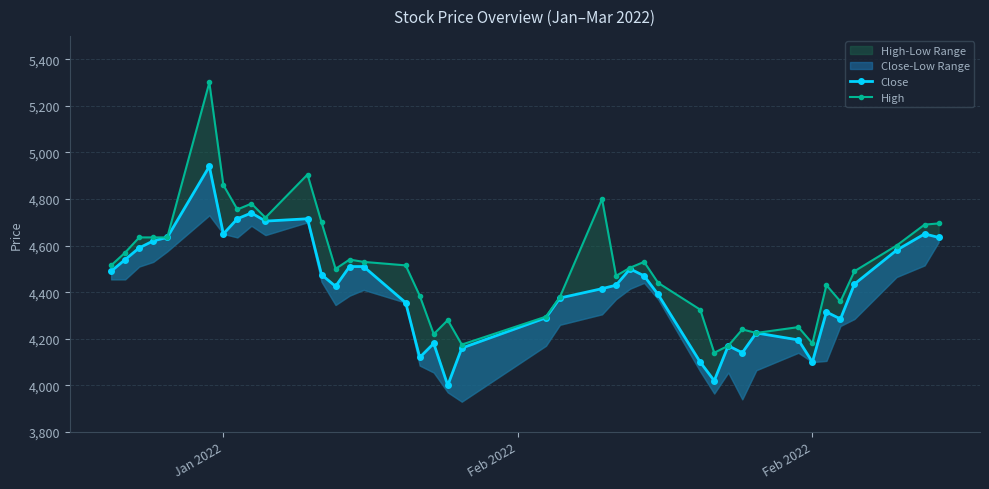

Reading right to left, extract all data points from this chart.

Close: 4635	4650	4580	4435	4285	4315	4100	4195	4225	4140	4170	4020	4100	4390	4470	4500	4430	4415	4375	4290	4160	4000	4180	4120	4355	4510	4510	4425	4475	4715	4705	4740	4715	4650	4940	4635	4620	4590	4540	4490
High: 4695	4690	4600	4490	4360	4430	4180	4250	4225	4240	4170	4140	4325	4440	4530	4505	4470	4800	4380	4295	4175	4280	4220	4385	4515	4530	4540	4500	4700	4905	4720	4780	4755	4860	5300	4635	4635	4635	4570	4515